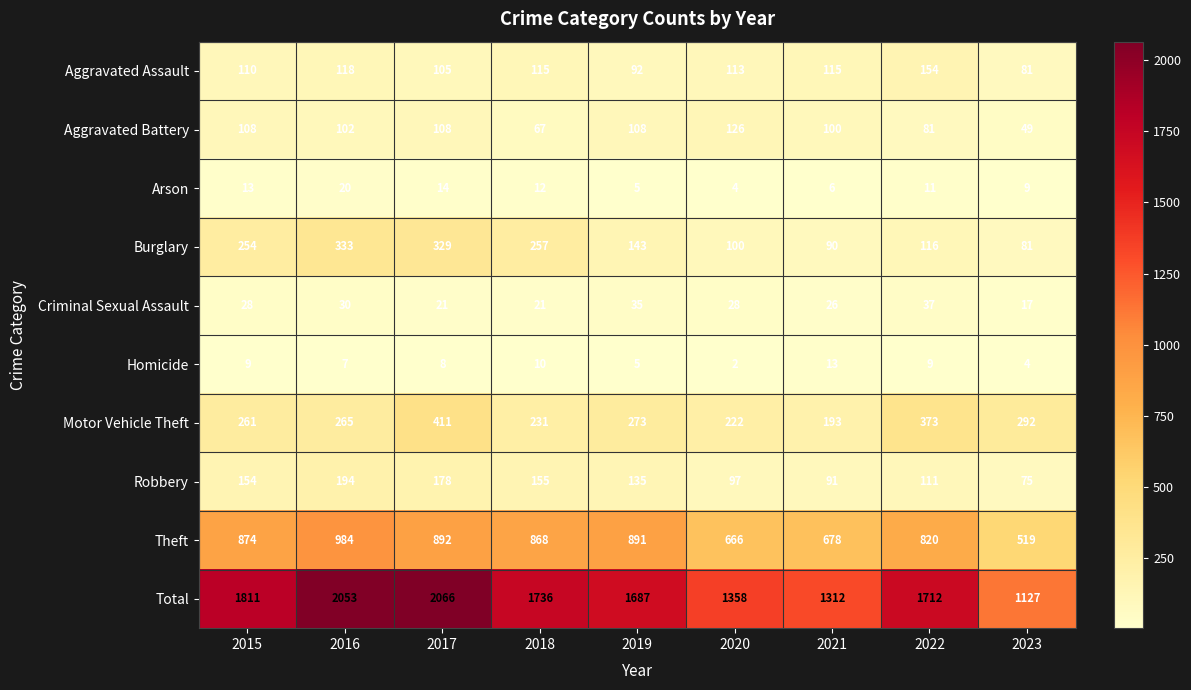

At which label is Robbery closest to 134?

2019